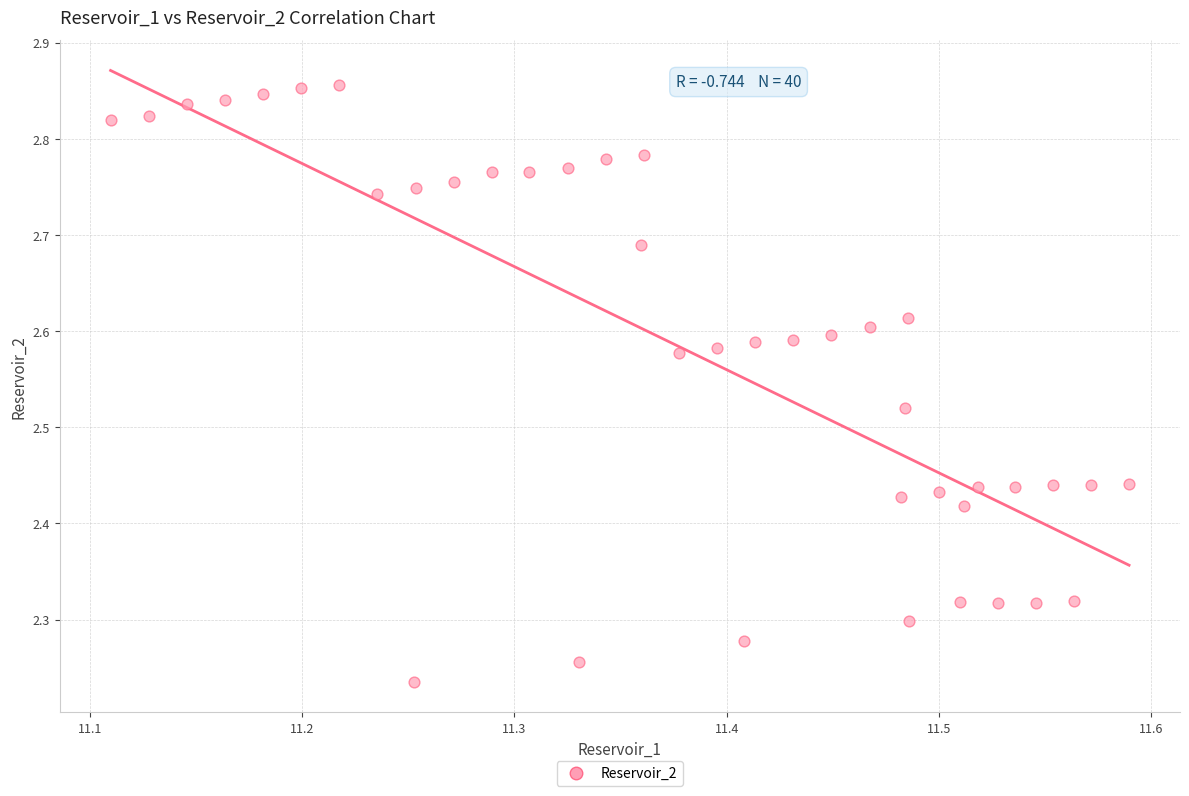

What is the range of Y values (max minus min)?

0.6